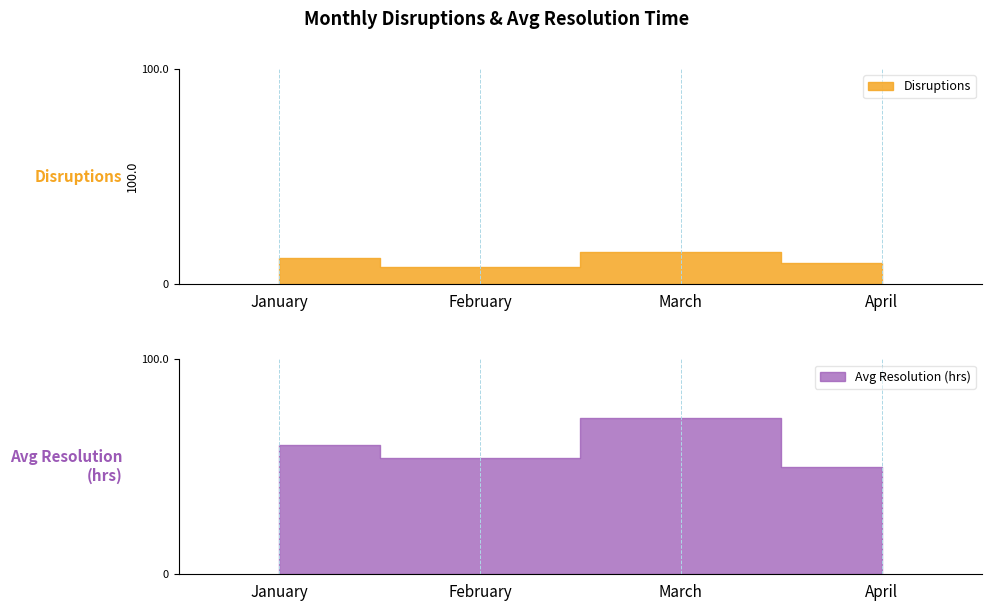

At which category is the sum across all series the highest?

March